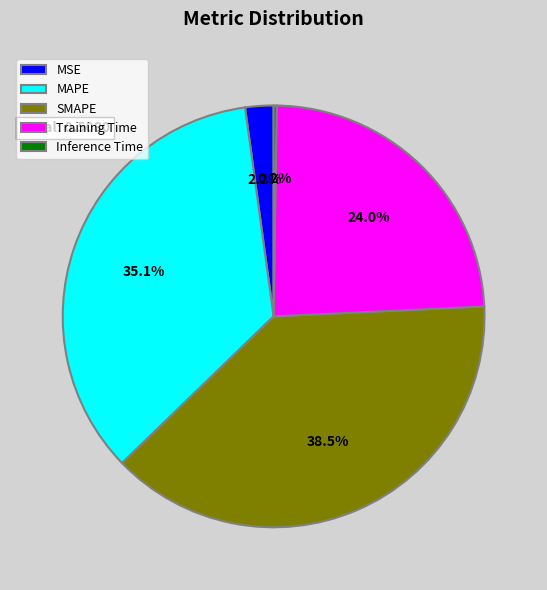

Which category has the biggest portion of the pie?

SMAPE